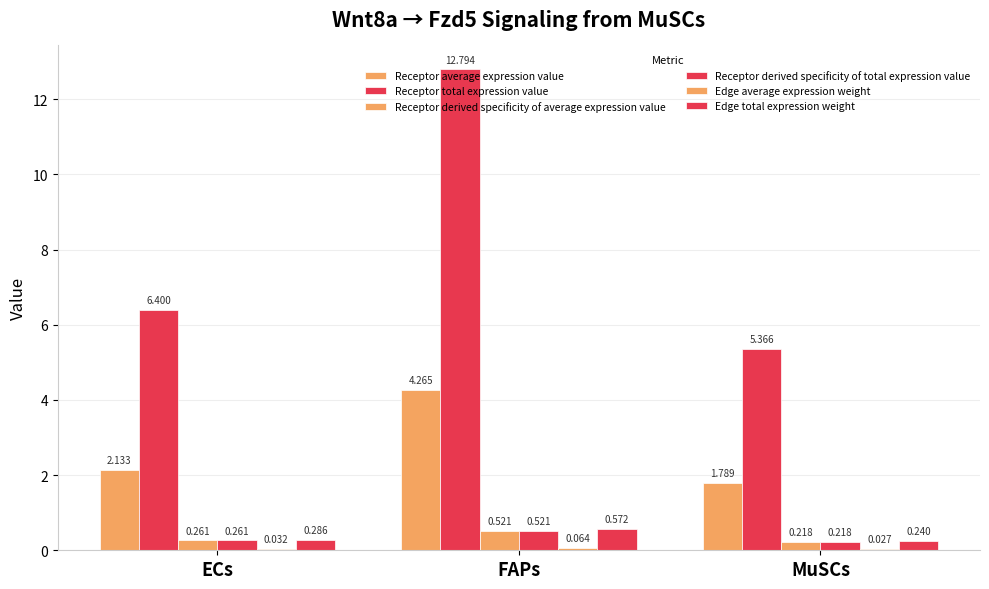

What position from the left is ECs?

1